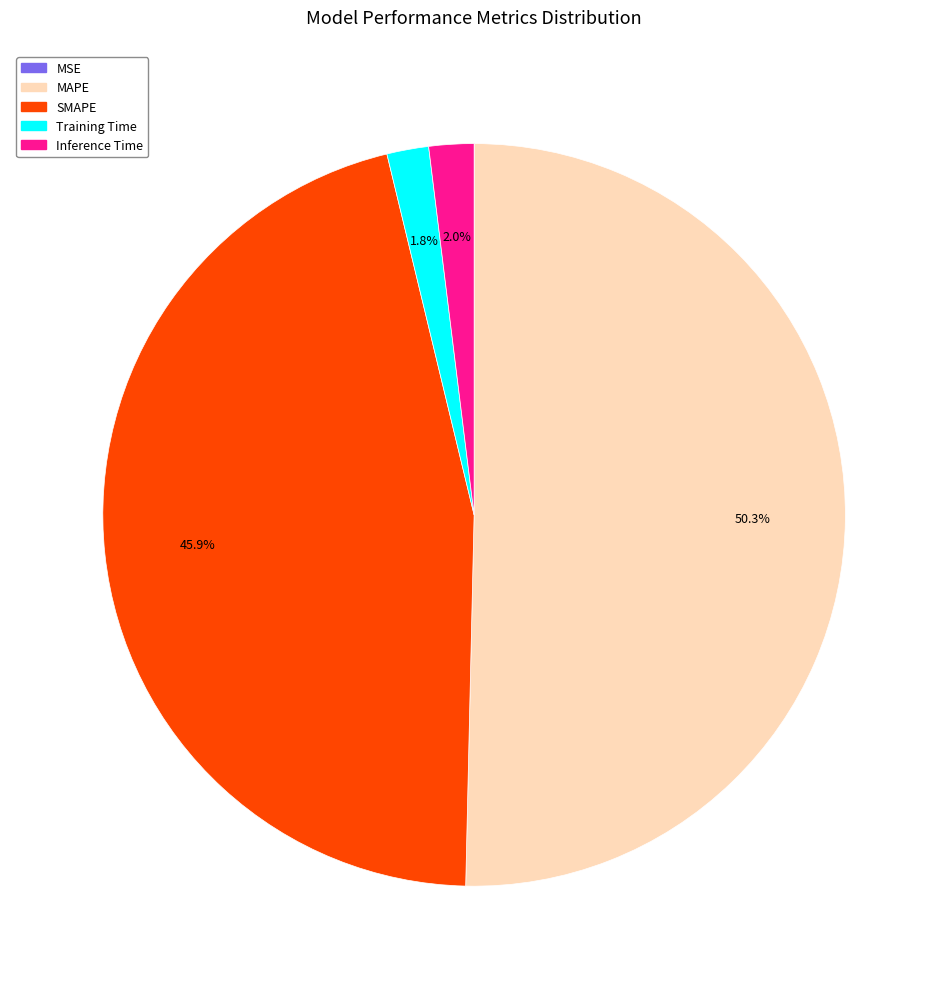

What is the largest slice in the pie chart?

MAPE